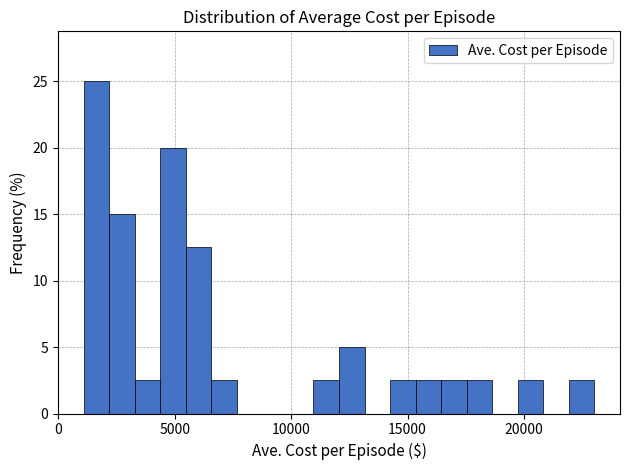

Read against the x-axis, roughly where is the centre of the tallest bar?

1500